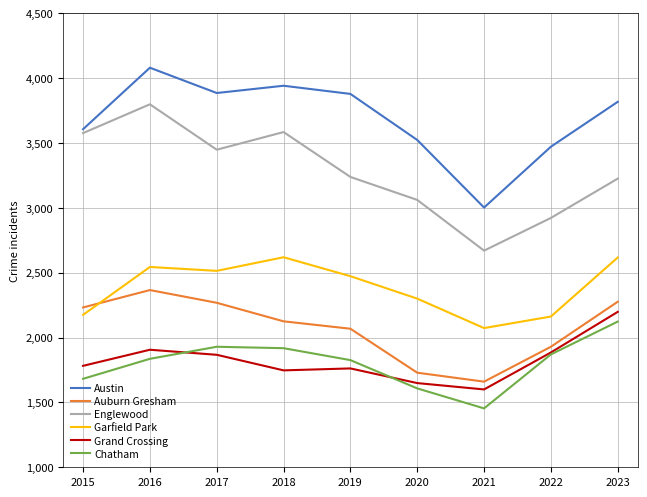

True or false: Chatham and Garfield Park intersect in this chart.

False